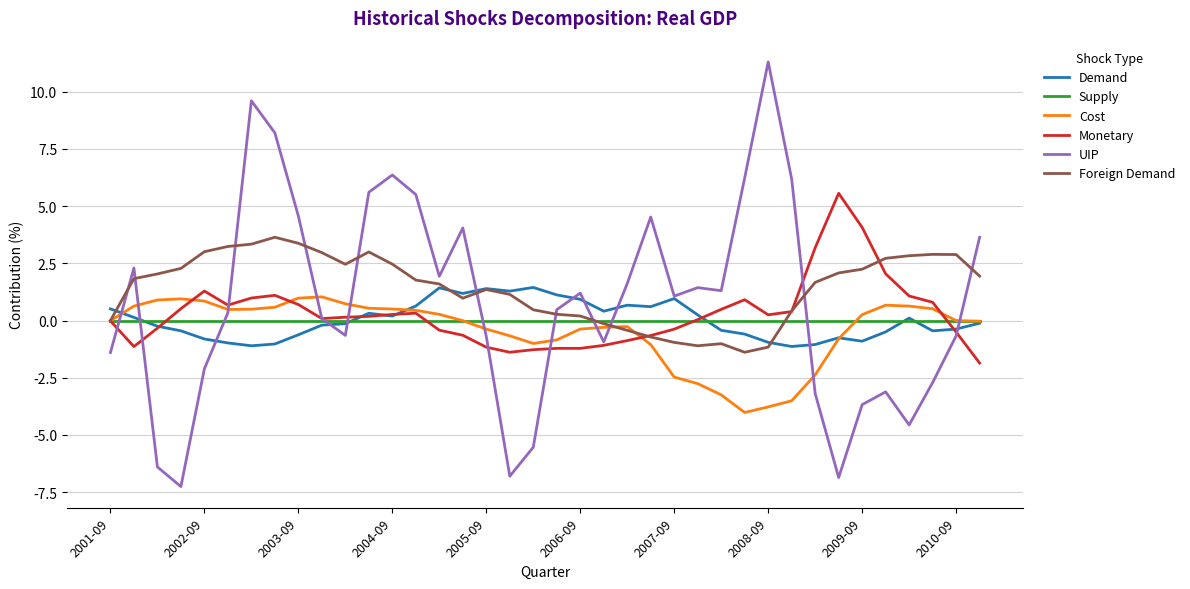

What is the minimum value for Monetary?

-1.9